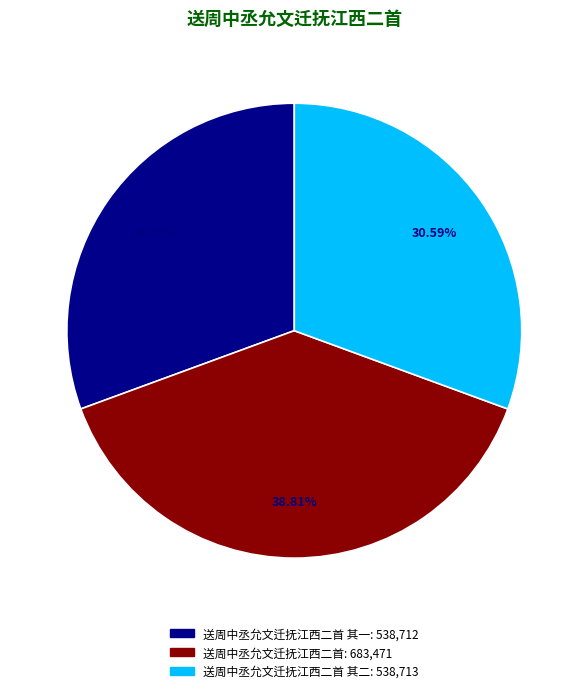

Is there a majority slice in this chart?

No